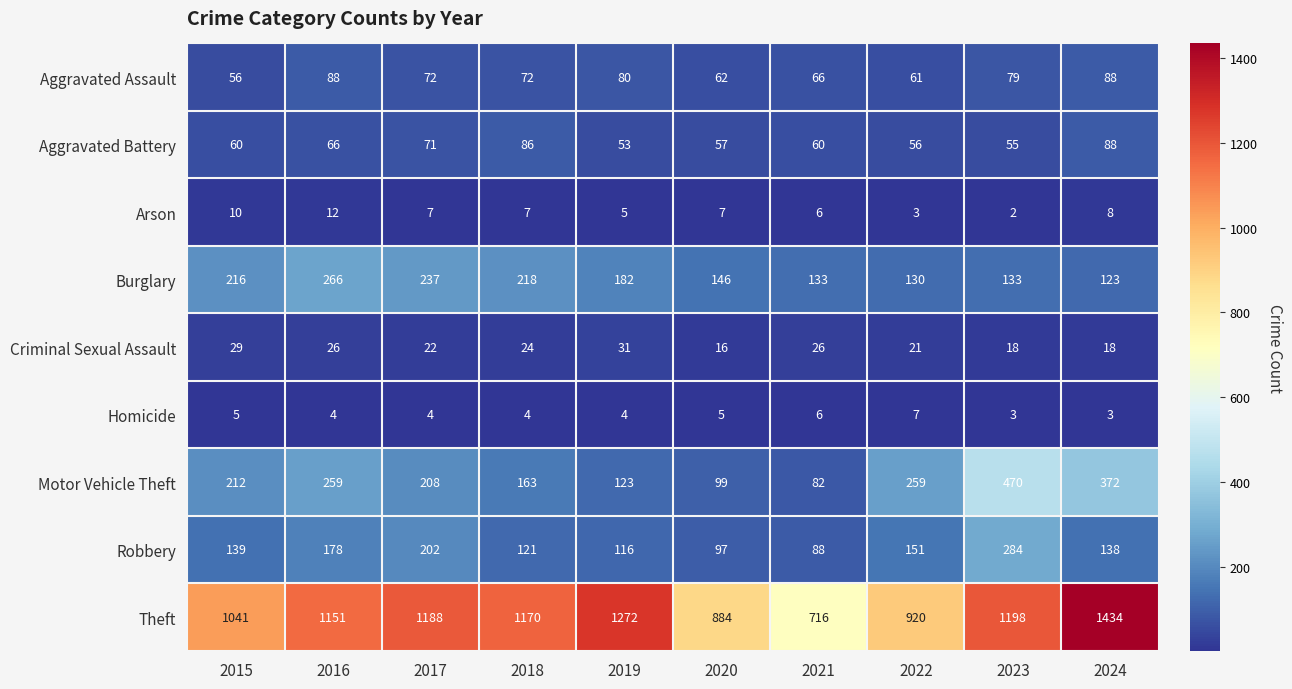

Which label corresponds to the largest value in the chart?

2024